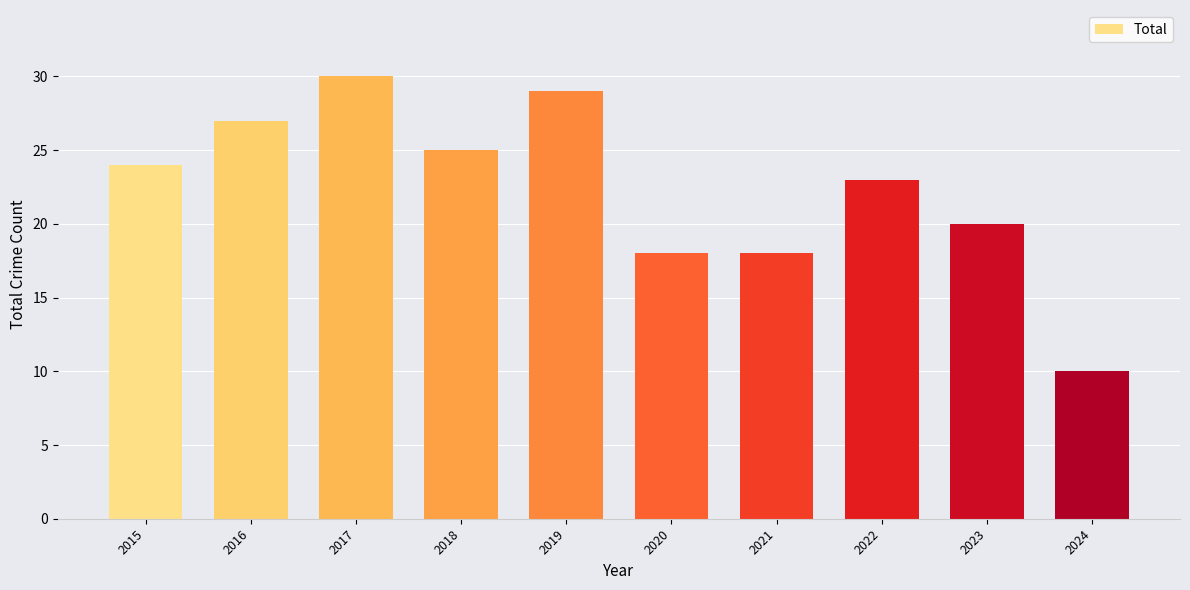

Reading left to right, what are all the values shown in this chart?

24	27	30	25	29	18	18	23	20	10